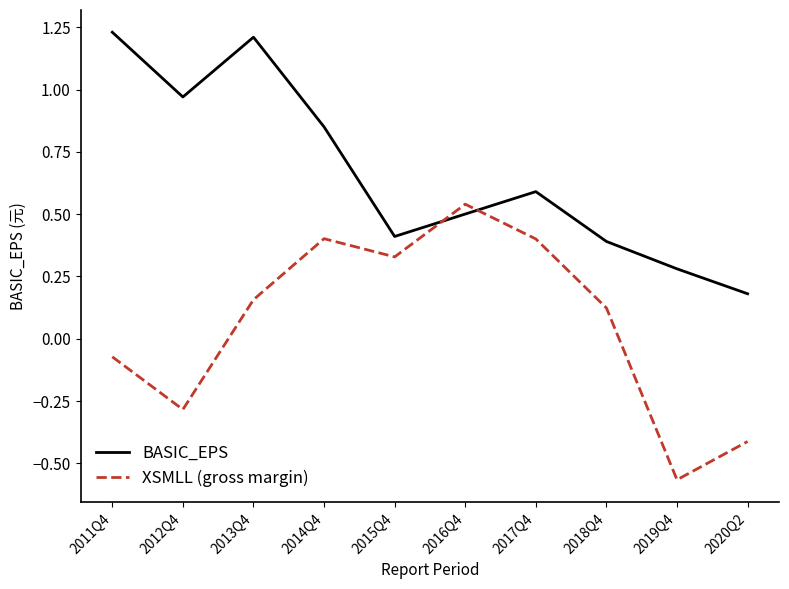

At which label is BASIC_EPS closest to 0?

2020Q2